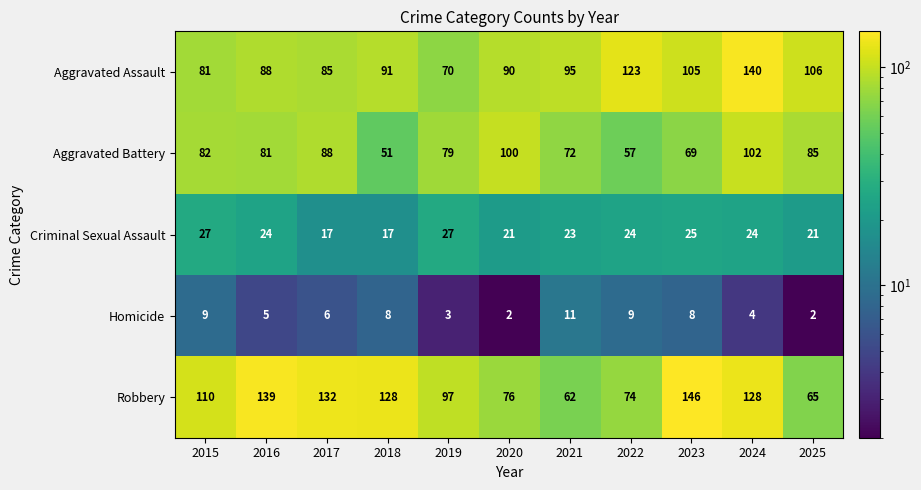

At which label does Aggravated Battery reach its peak?

2024